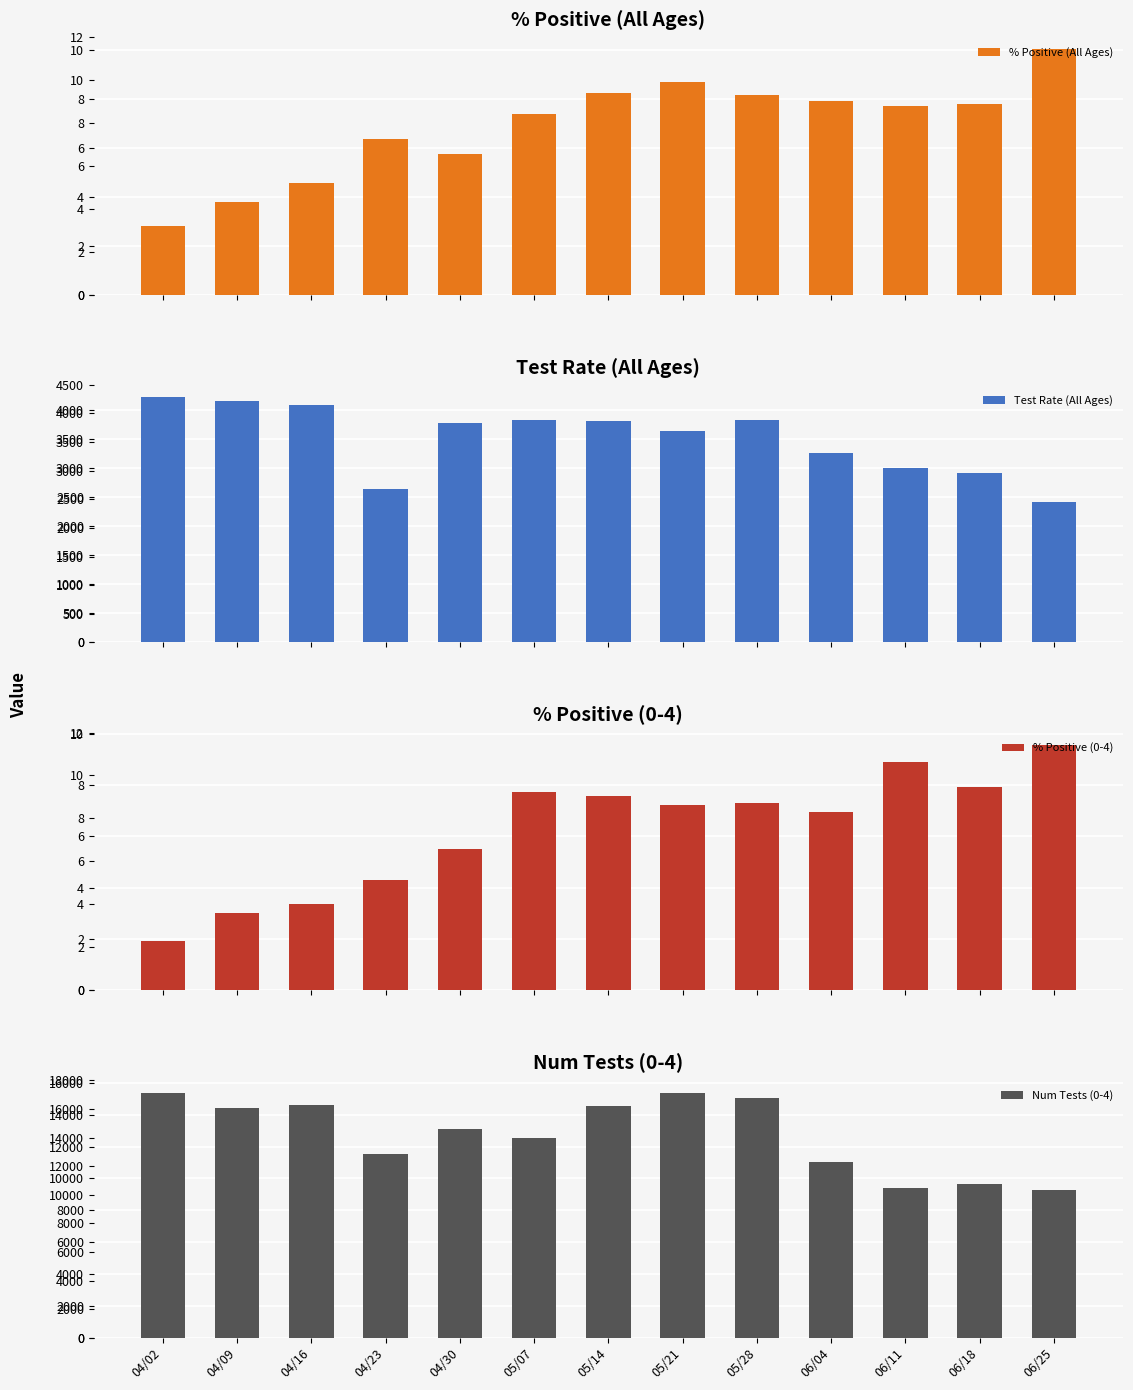

What are all the series names shown in the legend?

% Positive (All Ages), Test Rate (All Ages), % Positive (0-4), Num Tests (0-4)